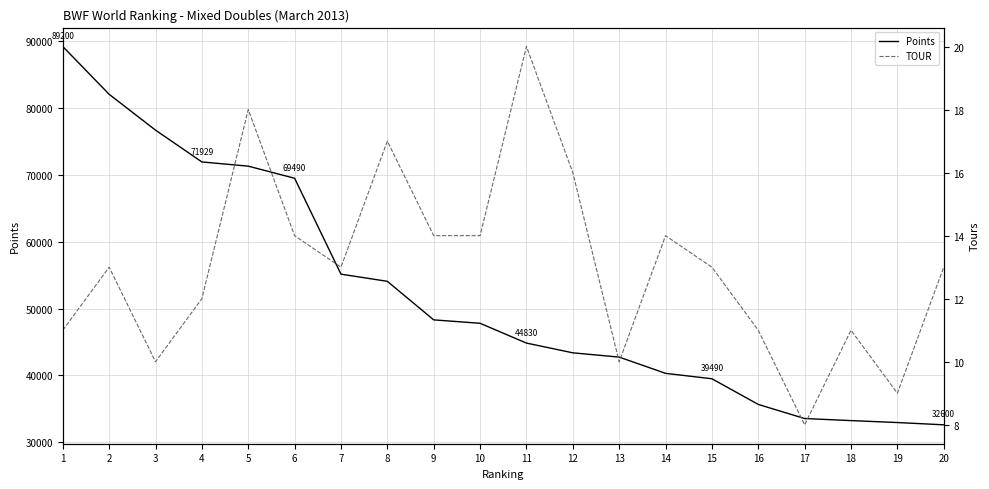

List the series in order of their overall mean, highest first.

Points, TOUR